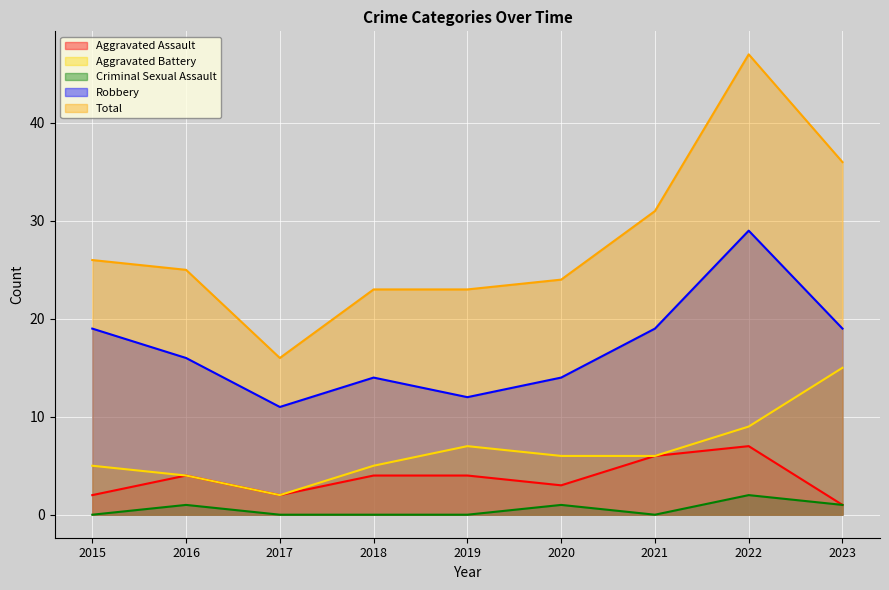

Read the Total value at 2015.

26